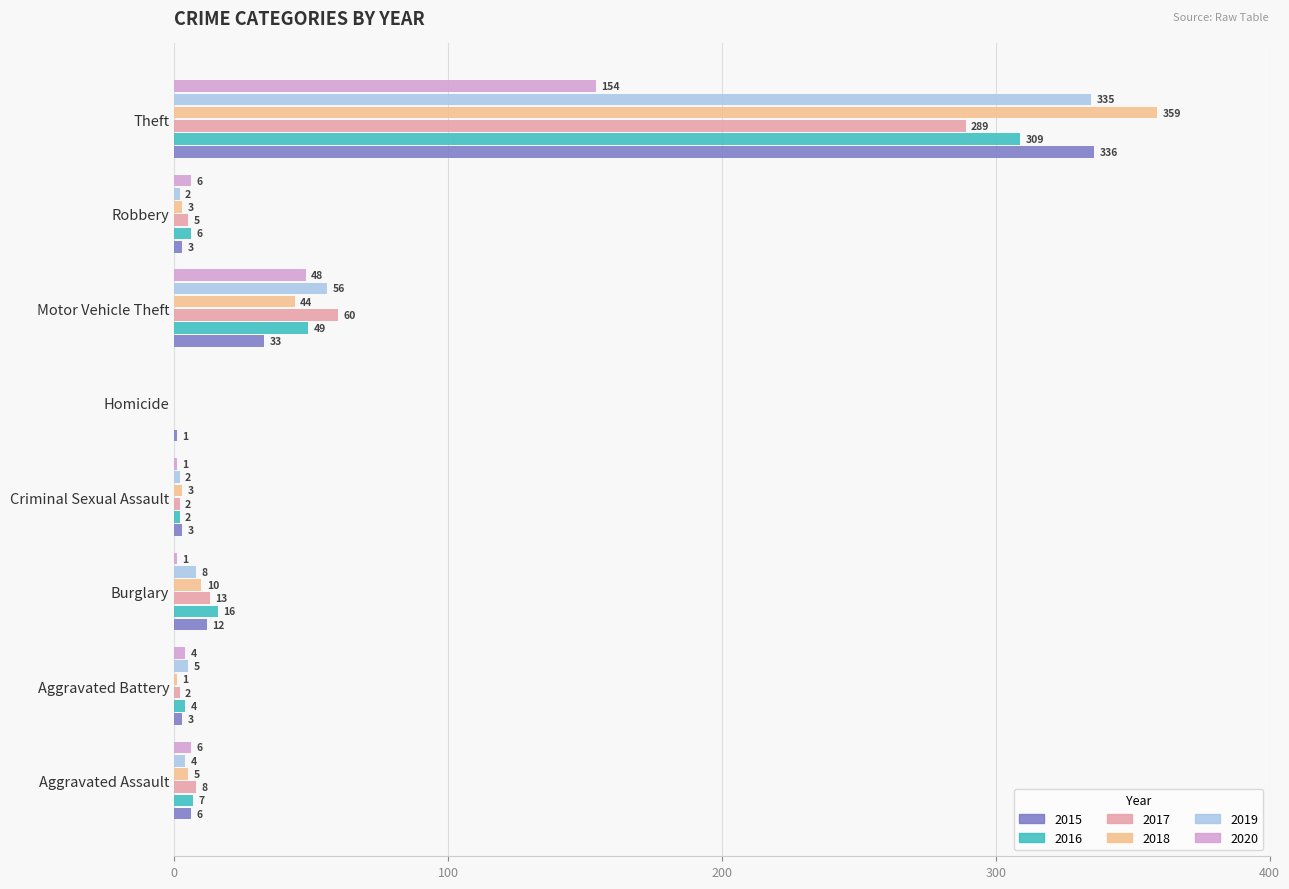

At which label is 2017 closest to 144?

Motor Vehicle Theft